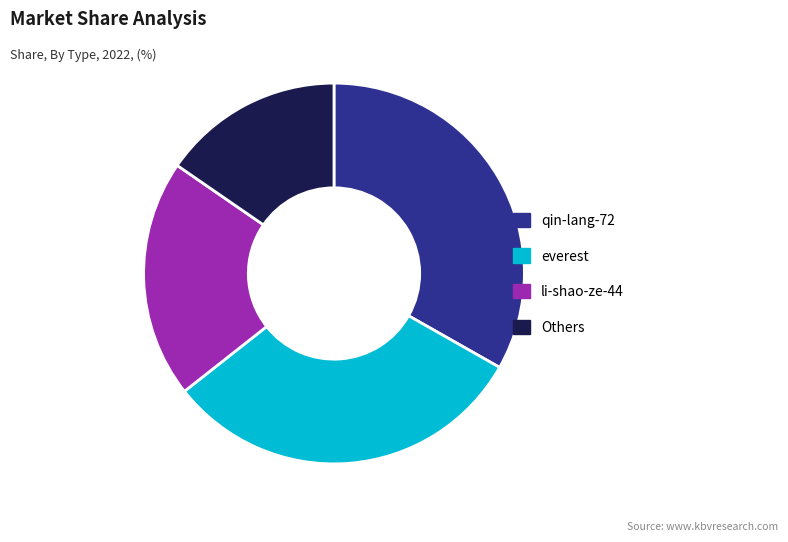

The qin-lang-72 slice represents 41% of the pie. True or false?

False